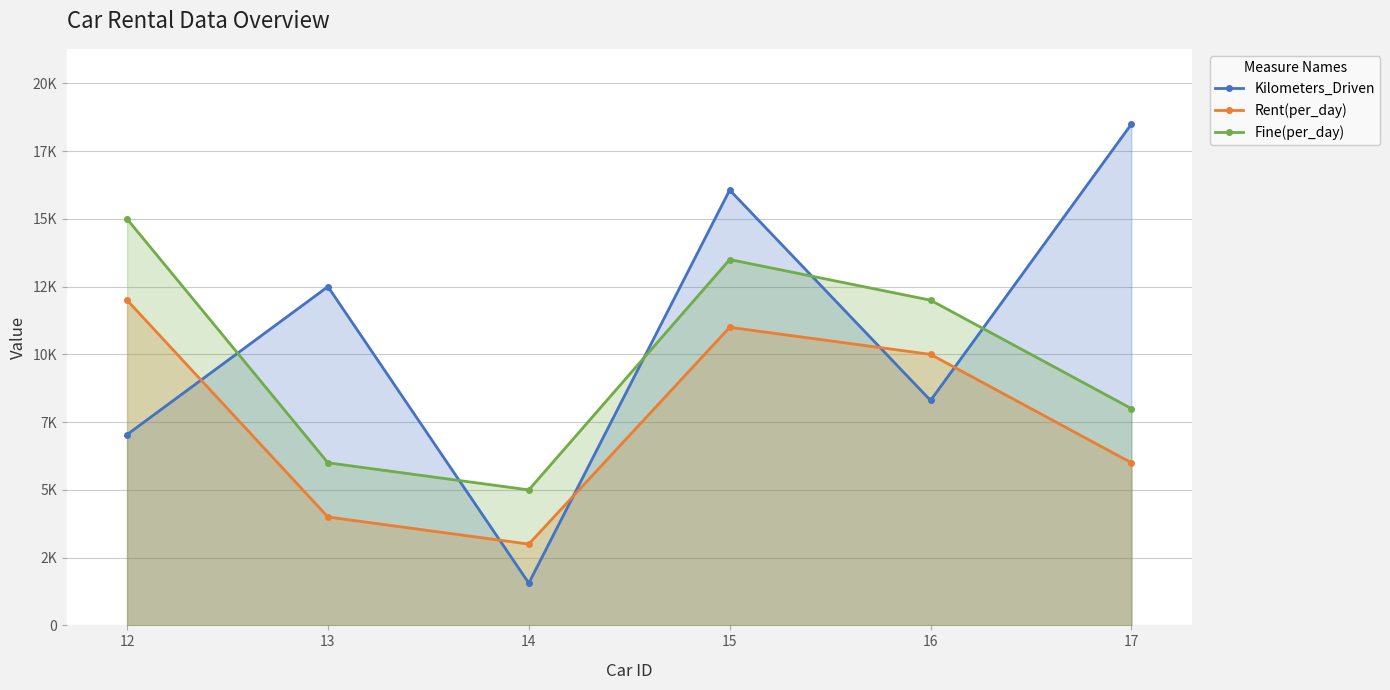

Is it true that Rent(per_day) equals 6000 at 17?

True